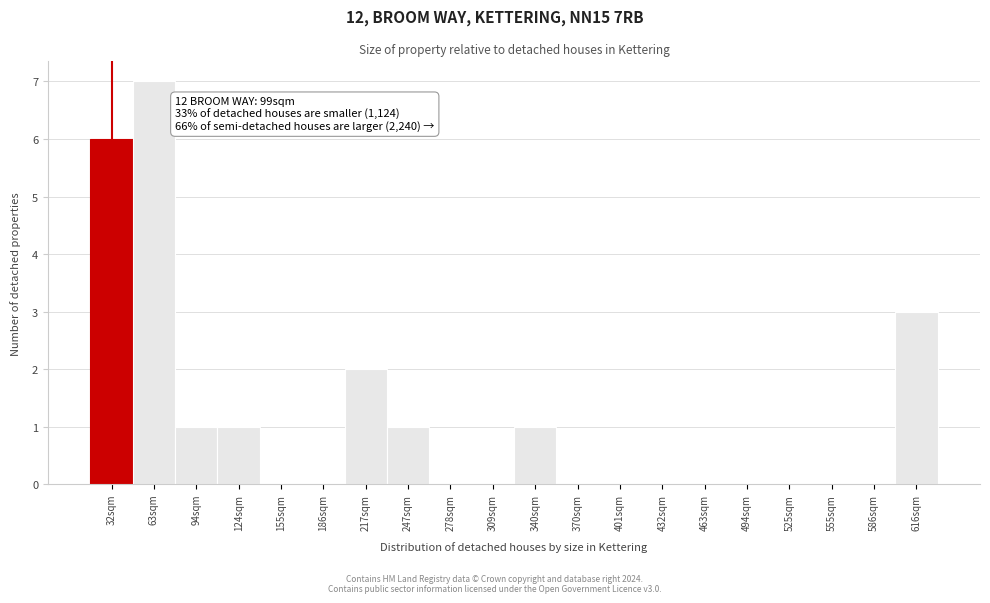

Reading left to right, what are all the values shown in this chart?

32sqm=6	63sqm=7	94sqm=1	124sqm=1	155sqm=0	186sqm=0	217sqm=2	247sqm=1	278sqm=0	309sqm=0	340sqm=1	370sqm=0	401sqm=0	432sqm=0	463sqm=0	494sqm=0	525sqm=0	555sqm=0	586sqm=0	616sqm=3